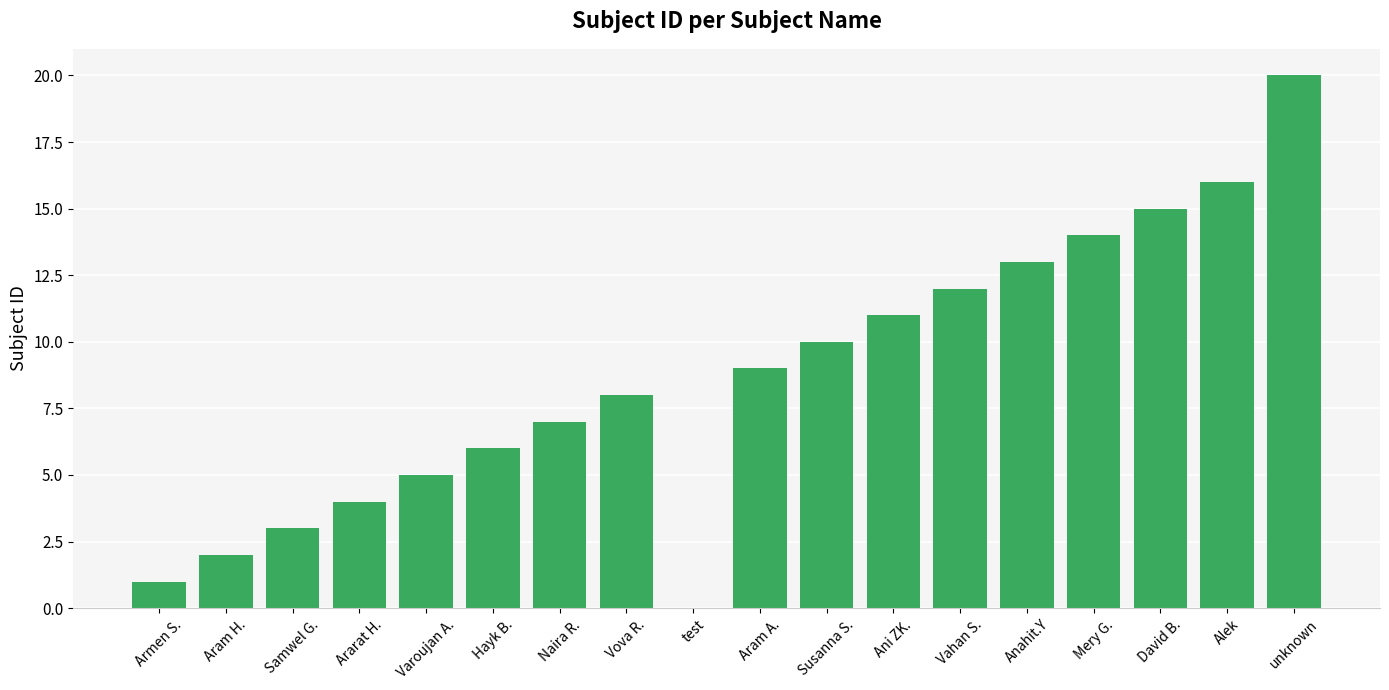

What is the sum of all values?

156